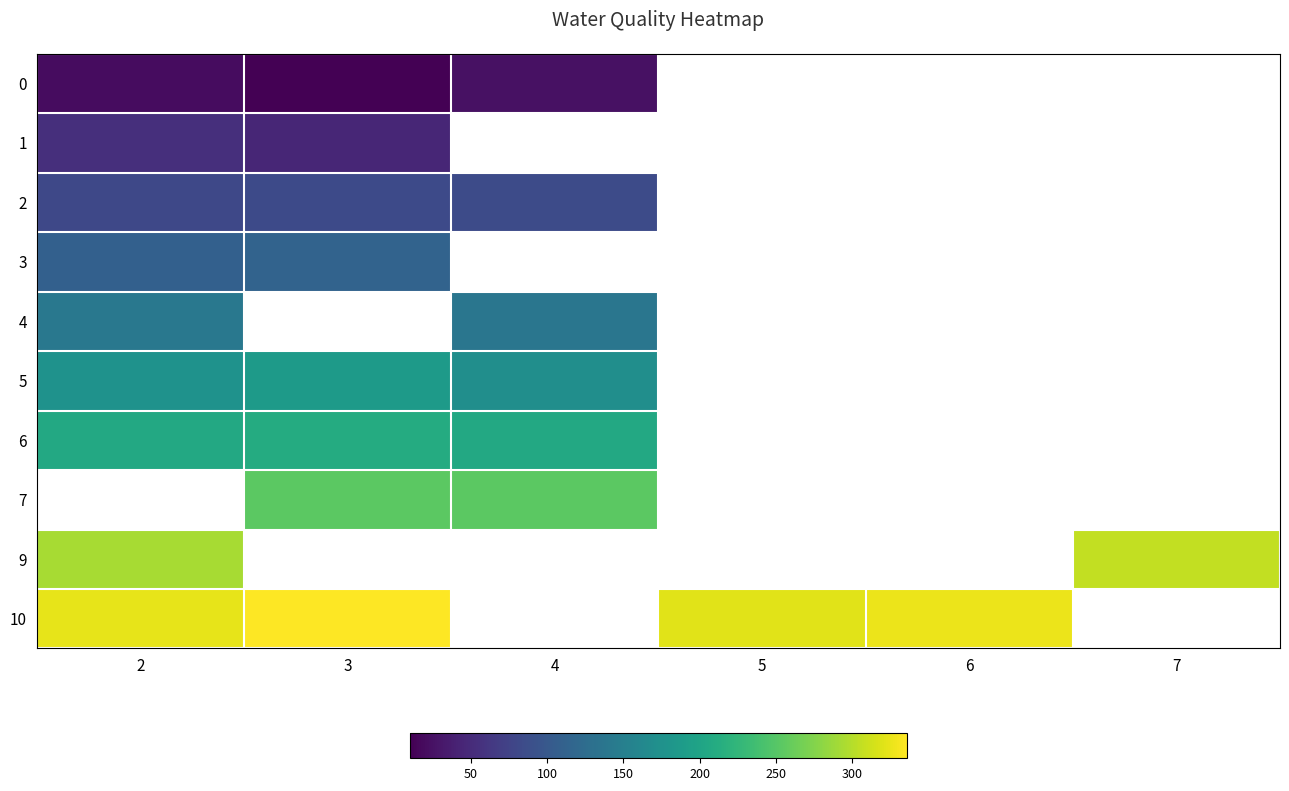

Between 2 and 7, which is larger?

7